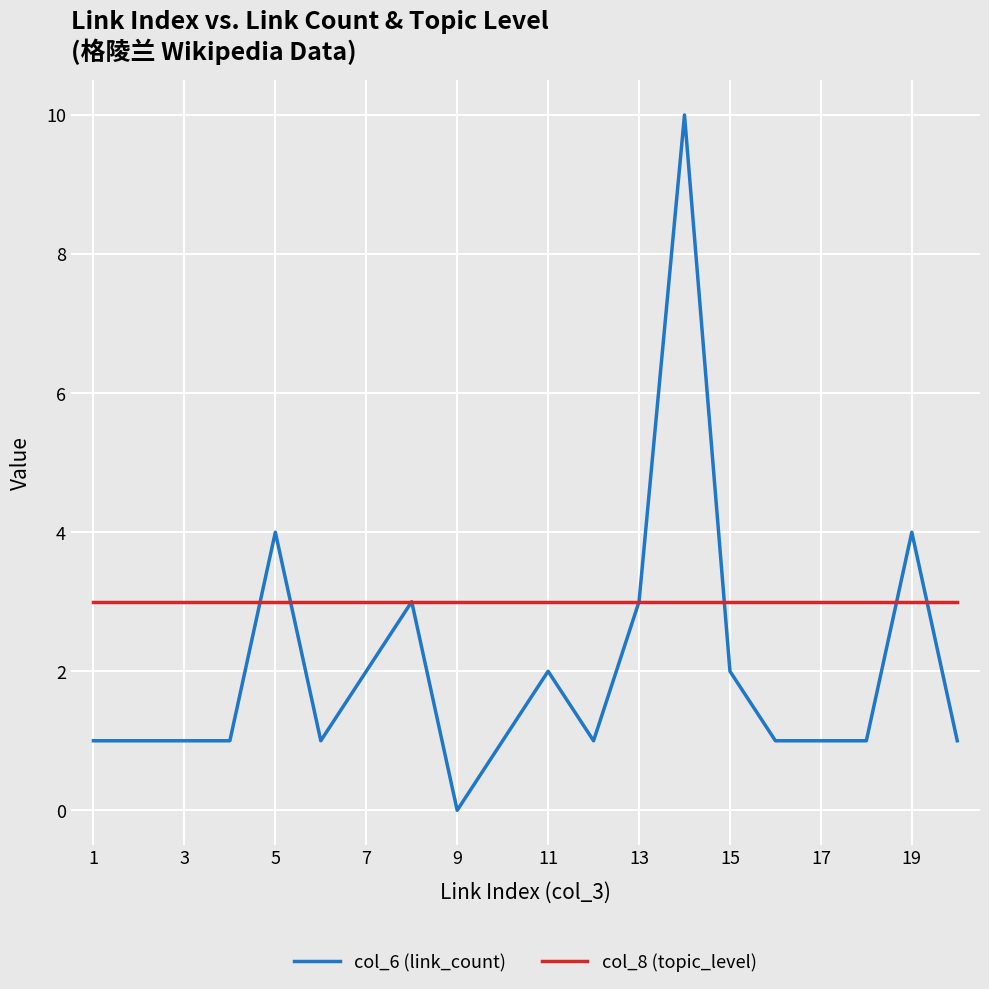

What are all the series names shown in the legend?

col_6 (link_count), col_8 (topic_level)